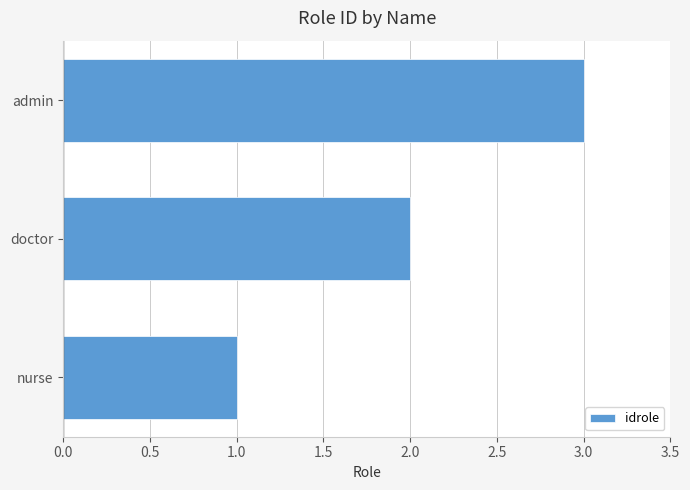

What is the average value?

2